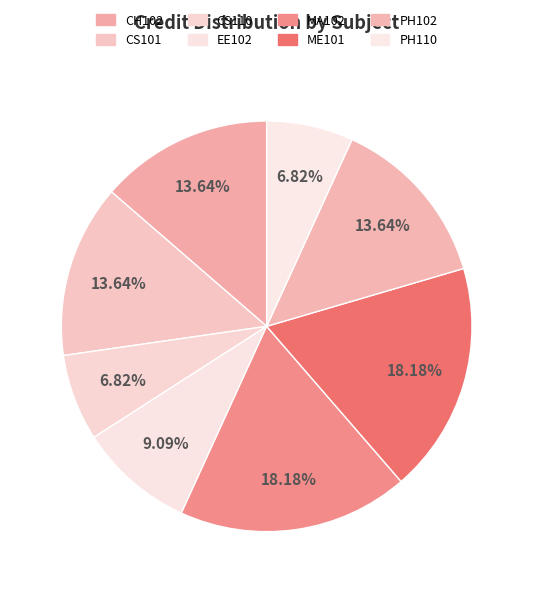

Is it true that PH102 is 26% of the pie?

False